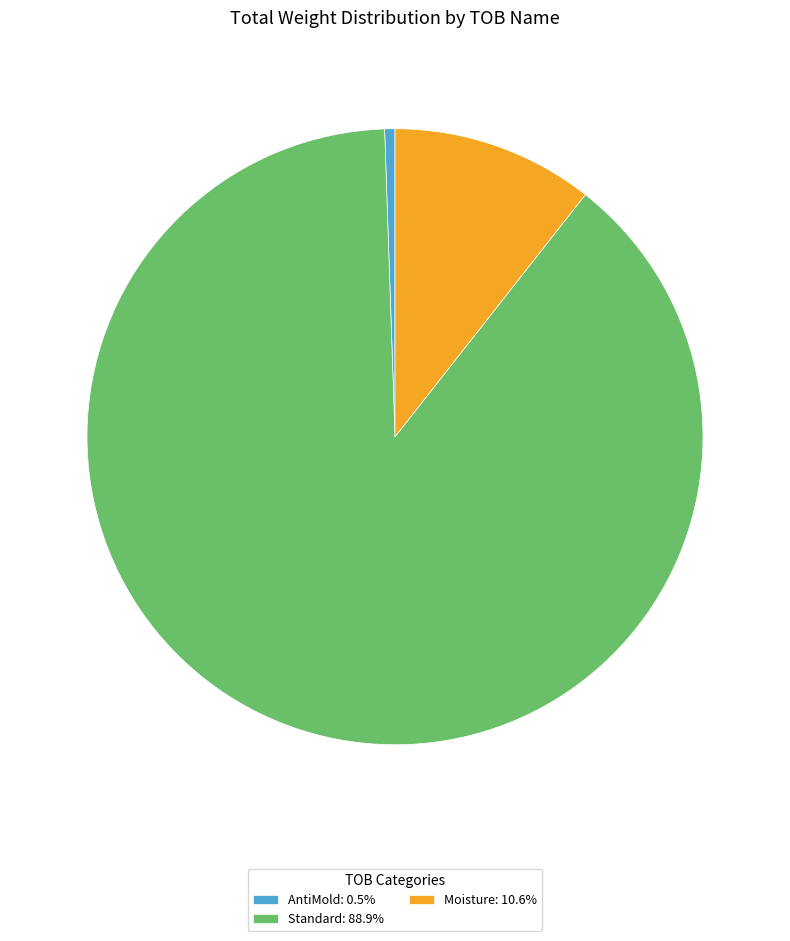

Does Standard: 88.9% represent more than half of the total?

Yes